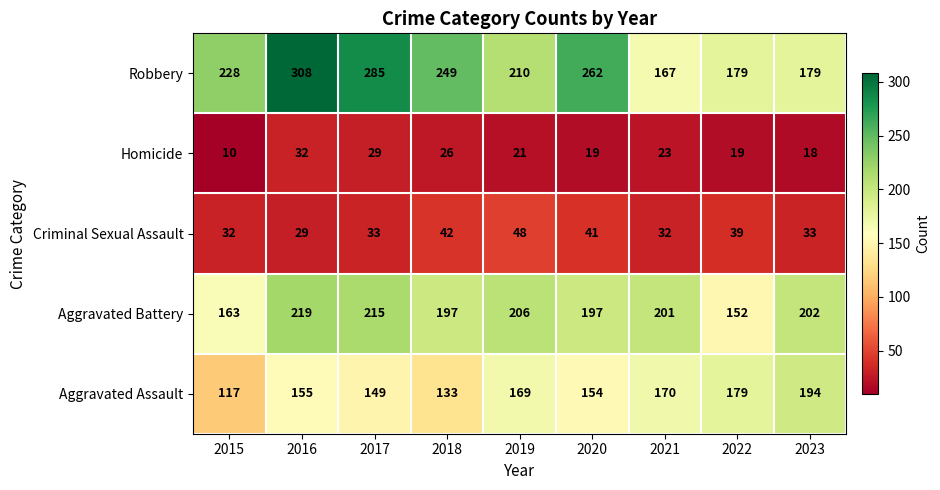

Between 2018 and 2020, which series saw the biggest shift?

Aggravated Assault